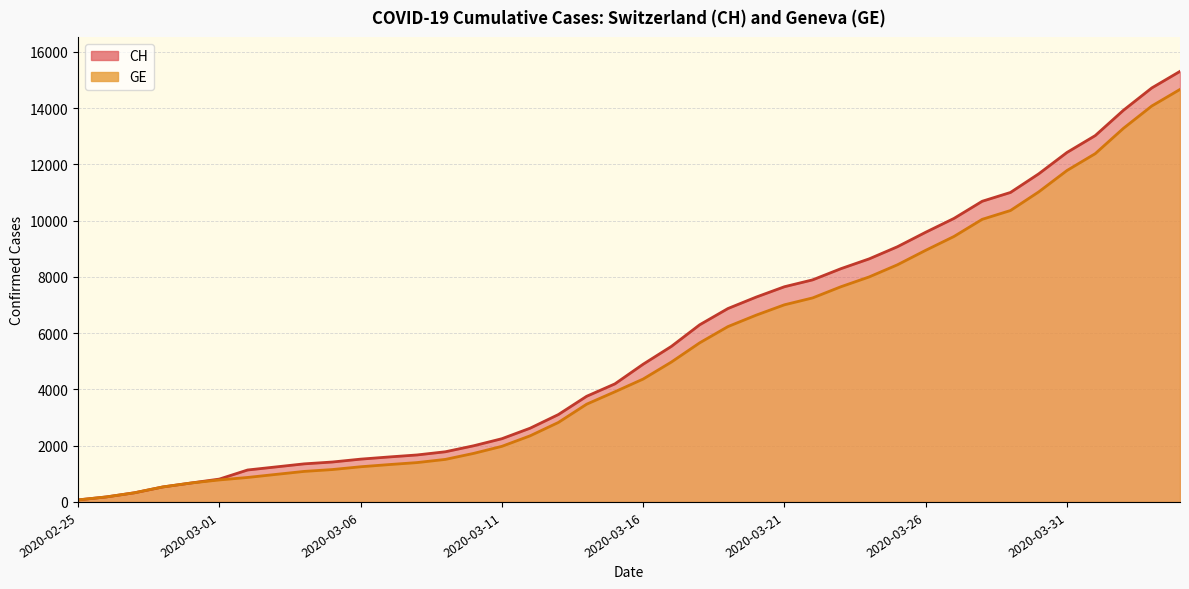

What is the value of the CH point at the 37th from the left?

13021